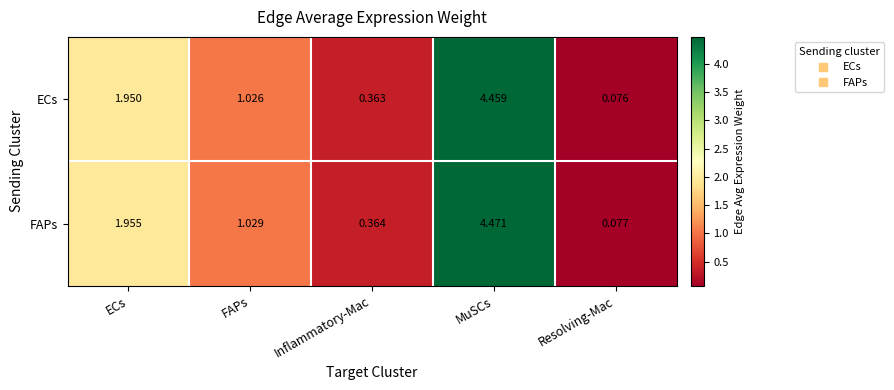

Which series has the largest range (max minus min)?

FAPs